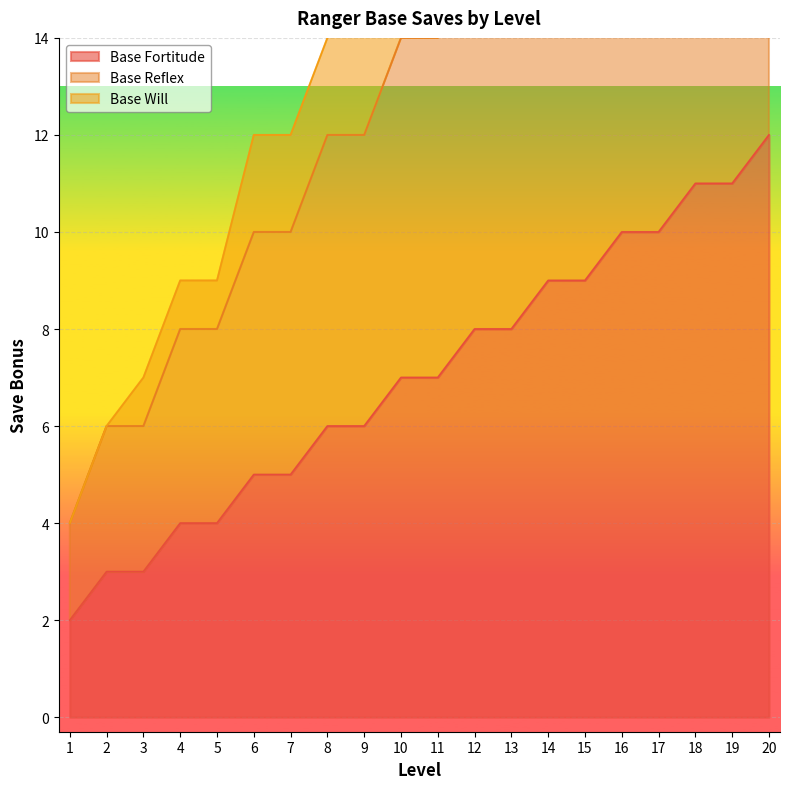

True or false: base_reflex has more than 2 points higher than both neighbors.

False